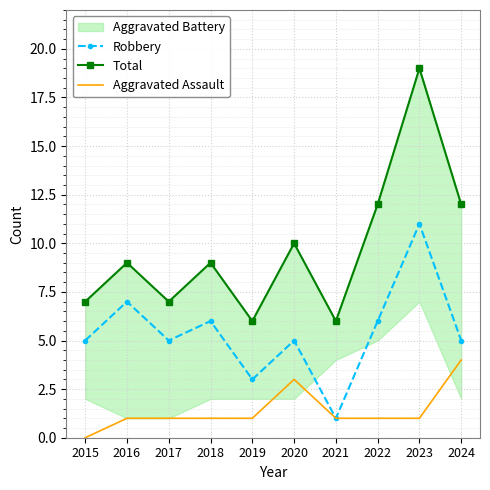

Which category has the highest value in the Aggravated Assault series?

2024